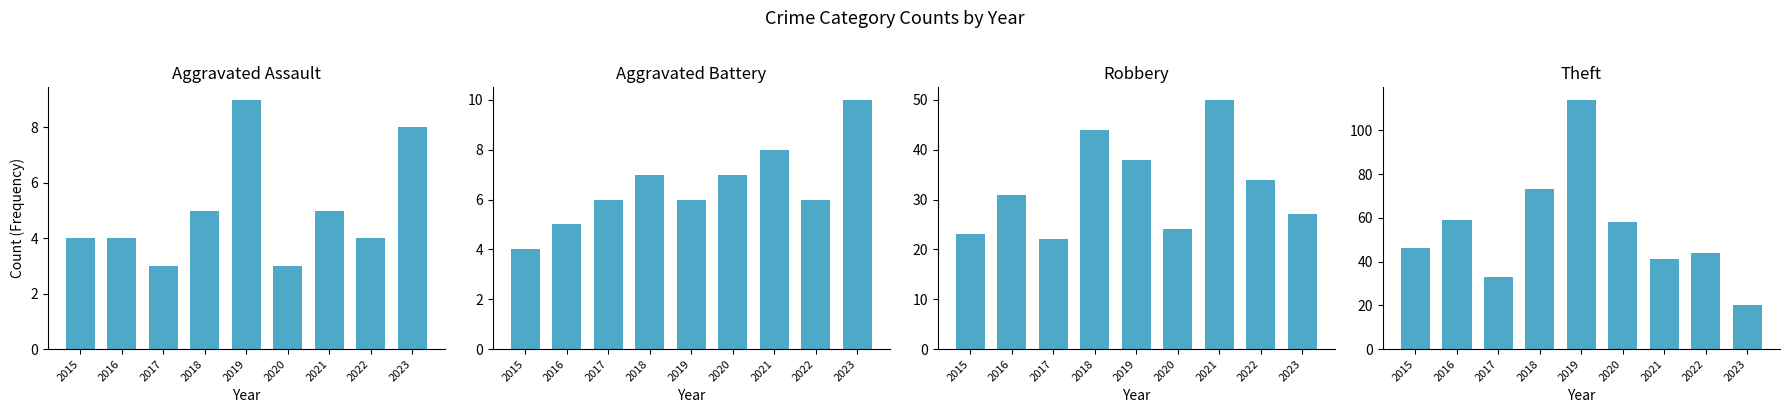

List the labels in order of Aggravated Battery value, smallest first.

2015, 2016, 2017, 2019, 2022, 2018, 2020, 2021, 2023